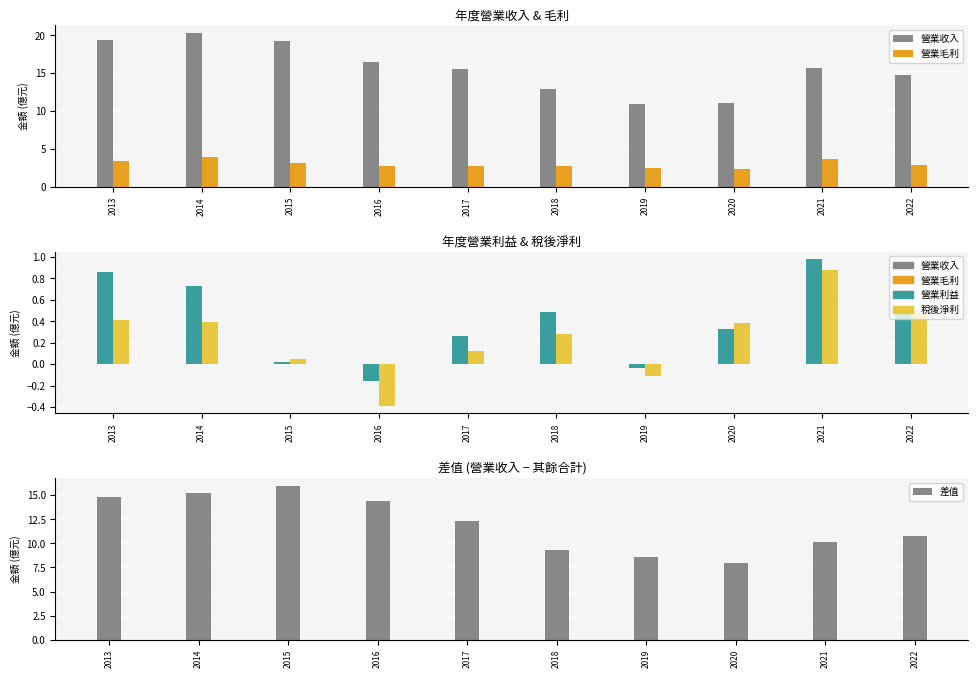

What is the sum of all 差值 values?

119.4